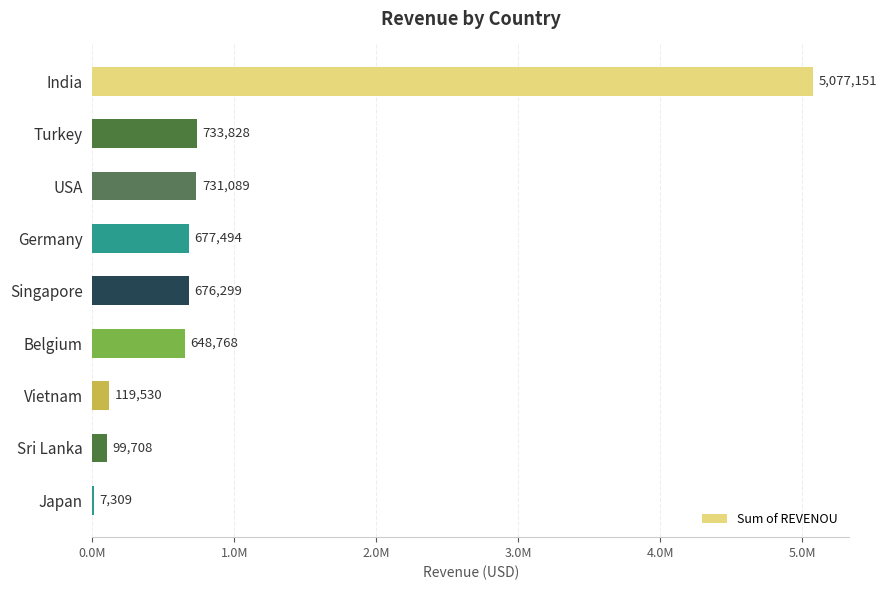

Does the chart contain any negative values?

No